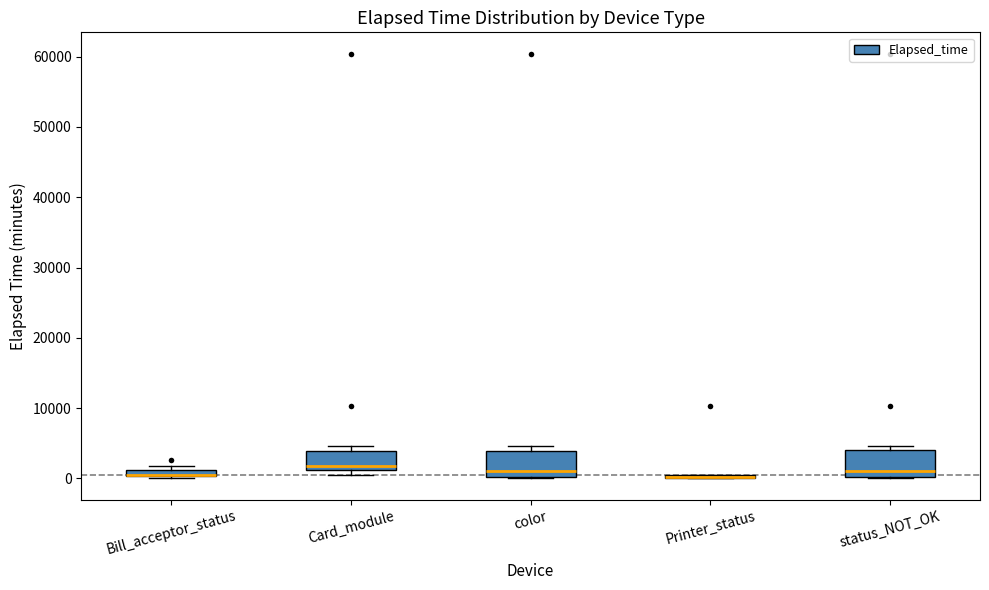

Where is the lower edge of the box for Card_module on the y-axis? The values are not printed on the chart, so give them approximately, as read against the axis.

1000